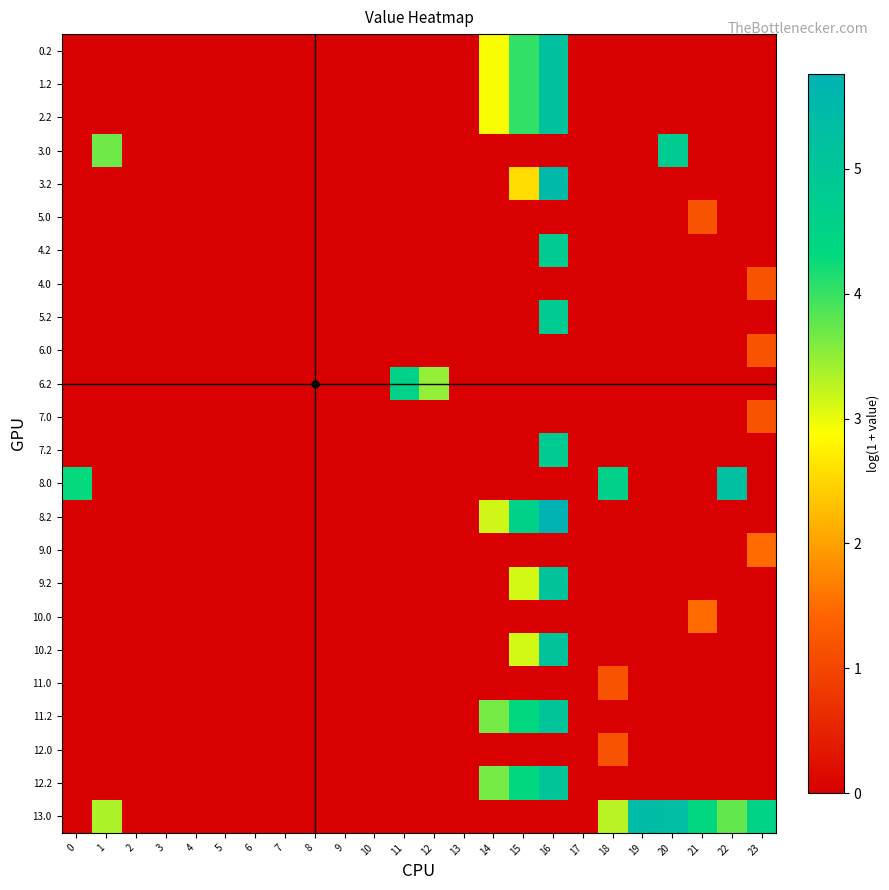

Reading left to right, extract all data points from this chart.

0.2: 0=0.0	1=0.0	2=0.0	3=0.0	4=0.0	5=0.0	6=0.0	7=0.0	8=0.0	9=0.0	10=0.0	11=0.0	12=0.0	13=0.0	14=2.9	15=4.0	16=5.2	17=0.0	18=0.0	19=0.0	20=0.0	21=0.0	22=0.0	23=0.0
1.2: 0=0.0	1=0.0	2=0.0	3=0.0	4=0.0	5=0.0	6=0.0	7=0.0	8=0.0	9=0.0	10=0.0	11=0.0	12=0.0	13=0.0	14=2.9	15=4.0	16=5.2	17=0.0	18=0.0	19=0.0	20=0.0	21=0.0	22=0.0	23=0.0
2.2: 0=0.0	1=0.0	2=0.0	3=0.0	4=0.0	5=0.0	6=0.0	7=0.0	8=0.0	9=0.0	10=0.0	11=0.0	12=0.0	13=0.0	14=2.9	15=4.0	16=5.2	17=0.0	18=0.0	19=0.0	20=0.0	21=0.0	22=0.0	23=0.0
3.0: 0=0.0	1=3.7	2=0.0	3=0.0	4=0.0	5=0.0	6=0.0	7=0.0	8=0.0	9=0.0	10=0.0	11=0.0	12=0.0	13=0.0	14=0.0	15=0.0	16=0.0	17=0.0	18=0.0	19=0.0	20=4.8	21=0.0	22=0.0	23=0.0
3.2: 0=0.0	1=0.0	2=0.0	3=0.0	4=0.0	5=0.0	6=0.0	7=0.0	8=0.0	9=0.0	10=0.0	11=0.0	12=0.0	13=0.0	14=0.0	15=2.6	16=5.5	17=0.0	18=0.0	19=0.0	20=0.0	21=0.0	22=0.0	23=0.0
5.0: 0=0.0	1=0.0	2=0.0	3=0.0	4=0.0	5=0.0	6=0.0	7=0.0	8=0.0	9=0.0	10=0.0	11=0.0	12=0.0	13=0.0	14=0.0	15=0.0	16=0.0	17=0.0	18=0.0	19=0.0	20=0.0	21=1.2	22=0.0	23=0.0
4.2: 0=0.0	1=0.0	2=0.0	3=0.0	4=0.0	5=0.0	6=0.0	7=0.0	8=0.0	9=0.0	10=0.0	11=0.0	12=0.0	13=0.0	14=0.0	15=0.0	16=4.8	17=0.0	18=0.0	19=0.0	20=0.0	21=0.0	22=0.0	23=0.0
4.0: 0=0.0	1=0.0	2=0.0	3=0.0	4=0.0	5=0.0	6=0.0	7=0.0	8=0.0	9=0.0	10=0.0	11=0.0	12=0.0	13=0.0	14=0.0	15=0.0	16=0.0	17=0.0	18=0.0	19=0.0	20=0.0	21=0.0	22=0.0	23=1.2
5.2: 0=0.0	1=0.0	2=0.0	3=0.0	4=0.0	5=0.0	6=0.0	7=0.0	8=0.0	9=0.0	10=0.0	11=0.0	12=0.0	13=0.0	14=0.0	15=0.0	16=4.8	17=0.0	18=0.0	19=0.0	20=0.0	21=0.0	22=0.0	23=0.0
6.0: 0=0.0	1=0.0	2=0.0	3=0.0	4=0.0	5=0.0	6=0.0	7=0.0	8=0.0	9=0.0	10=0.0	11=0.0	12=0.0	13=0.0	14=0.0	15=0.0	16=0.0	17=0.0	18=0.0	19=0.0	20=0.0	21=0.0	22=0.0	23=1.2
6.2: 0=0.0	1=0.0	2=0.0	3=0.0	4=0.0	5=0.0	6=0.0	7=0.0	8=0.0	9=0.0	10=0.0	11=4.5	12=3.5	13=0.0	14=0.0	15=0.0	16=0.0	17=0.0	18=0.0	19=0.0	20=0.0	21=0.0	22=0.0	23=0.0
7.0: 0=0.0	1=0.0	2=0.0	3=0.0	4=0.0	5=0.0	6=0.0	7=0.0	8=0.0	9=0.0	10=0.0	11=0.0	12=0.0	13=0.0	14=0.0	15=0.0	16=0.0	17=0.0	18=0.0	19=0.0	20=0.0	21=0.0	22=0.0	23=1.2
7.2: 0=0.0	1=0.0	2=0.0	3=0.0	4=0.0	5=0.0	6=0.0	7=0.0	8=0.0	9=0.0	10=0.0	11=0.0	12=0.0	13=0.0	14=0.0	15=0.0	16=4.8	17=0.0	18=0.0	19=0.0	20=0.0	21=0.0	22=0.0	23=0.0
8.0: 0=4.3	1=0.0	2=0.0	3=0.0	4=0.0	5=0.0	6=0.0	7=0.0	8=0.0	9=0.0	10=0.0	11=0.0	12=0.0	13=0.0	14=0.0	15=0.0	16=0.0	17=0.0	18=4.6	19=0.0	20=0.0	21=0.0	22=5.2	23=0.0
8.2: 0=0.0	1=0.0	2=0.0	3=0.0	4=0.0	5=0.0	6=0.0	7=0.0	8=0.0	9=0.0	10=0.0	11=0.0	12=0.0	13=0.0	14=3.2	15=4.6	16=5.8	17=0.0	18=0.0	19=0.0	20=0.0	21=0.0	22=0.0	23=0.0
9.0: 0=0.0	1=0.0	2=0.0	3=0.0	4=0.0	5=0.0	6=0.0	7=0.0	8=0.0	9=0.0	10=0.0	11=0.0	12=0.0	13=0.0	14=0.0	15=0.0	16=0.0	17=0.0	18=0.0	19=0.0	20=0.0	21=0.0	22=0.0	23=1.5
9.2: 0=0.0	1=0.0	2=0.0	3=0.0	4=0.0	5=0.0	6=0.0	7=0.0	8=0.0	9=0.0	10=0.0	11=0.0	12=0.0	13=0.0	14=0.0	15=3.1	16=5.1	17=0.0	18=0.0	19=0.0	20=0.0	21=0.0	22=0.0	23=0.0
10.0: 0=0.0	1=0.0	2=0.0	3=0.0	4=0.0	5=0.0	6=0.0	7=0.0	8=0.0	9=0.0	10=0.0	11=0.0	12=0.0	13=0.0	14=0.0	15=0.0	16=0.0	17=0.0	18=0.0	19=0.0	20=0.0	21=1.5	22=0.0	23=0.0
10.2: 0=0.0	1=0.0	2=0.0	3=0.0	4=0.0	5=0.0	6=0.0	7=0.0	8=0.0	9=0.0	10=0.0	11=0.0	12=0.0	13=0.0	14=0.0	15=3.1	16=5.1	17=0.0	18=0.0	19=0.0	20=0.0	21=0.0	22=0.0	23=0.0
11.0: 0=0.0	1=0.0	2=0.0	3=0.0	4=0.0	5=0.0	6=0.0	7=0.0	8=0.0	9=0.0	10=0.0	11=0.0	12=0.0	13=0.0	14=0.0	15=0.0	16=0.0	17=0.0	18=1.2	19=0.0	20=0.0	21=0.0	22=0.0	23=0.0
11.2: 0=0.0	1=0.0	2=0.0	3=0.0	4=0.0	5=0.0	6=0.0	7=0.0	8=0.0	9=0.0	10=0.0	11=0.0	12=0.0	13=0.0	14=3.6	15=4.3	16=5.0	17=0.0	18=0.0	19=0.0	20=0.0	21=0.0	22=0.0	23=0.0
12.0: 0=0.0	1=0.0	2=0.0	3=0.0	4=0.0	5=0.0	6=0.0	7=0.0	8=0.0	9=0.0	10=0.0	11=0.0	12=0.0	13=0.0	14=0.0	15=0.0	16=0.0	17=0.0	18=1.2	19=0.0	20=0.0	21=0.0	22=0.0	23=0.0
12.2: 0=0.0	1=0.0	2=0.0	3=0.0	4=0.0	5=0.0	6=0.0	7=0.0	8=0.0	9=0.0	10=0.0	11=0.0	12=0.0	13=0.0	14=3.6	15=4.3	16=5.0	17=0.0	18=0.0	19=0.0	20=0.0	21=0.0	22=0.0	23=0.0
13.0: 0=0.0	1=3.3	2=0.0	3=0.0	4=0.0	5=0.0	6=0.0	7=0.0	8=0.0	9=0.0	10=0.0	11=0.0	12=0.0	13=0.0	14=0.0	15=0.0	16=0.0	17=0.0	18=3.3	19=5.4	20=5.3	21=4.4	22=3.8	23=4.5